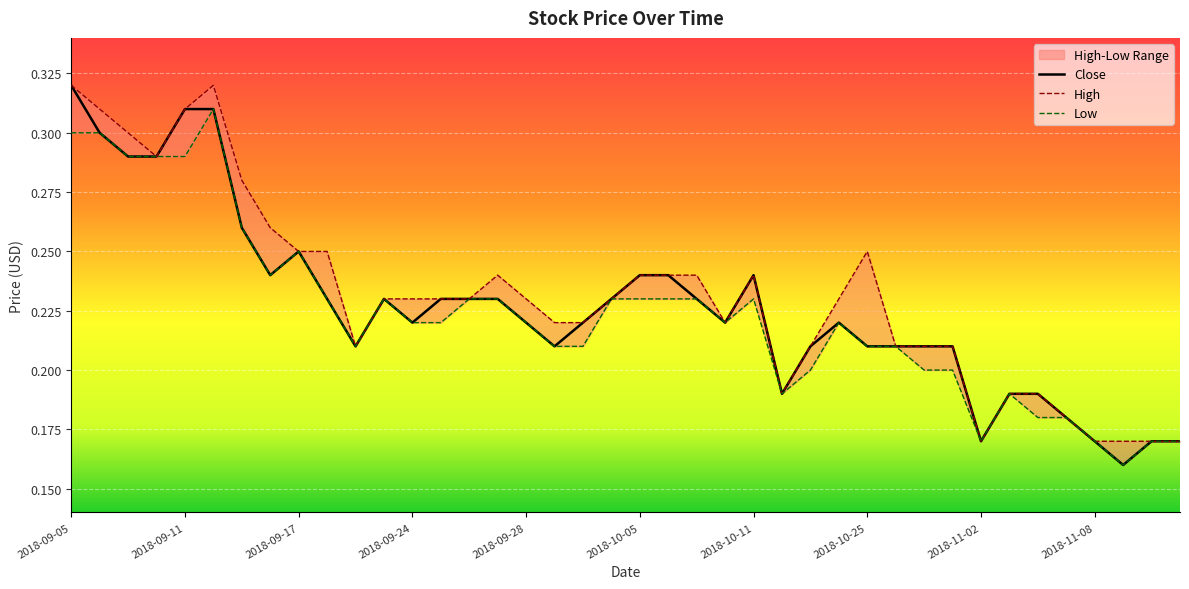

The Close series shows 0.2 at 2018-10-11. True or false?

True